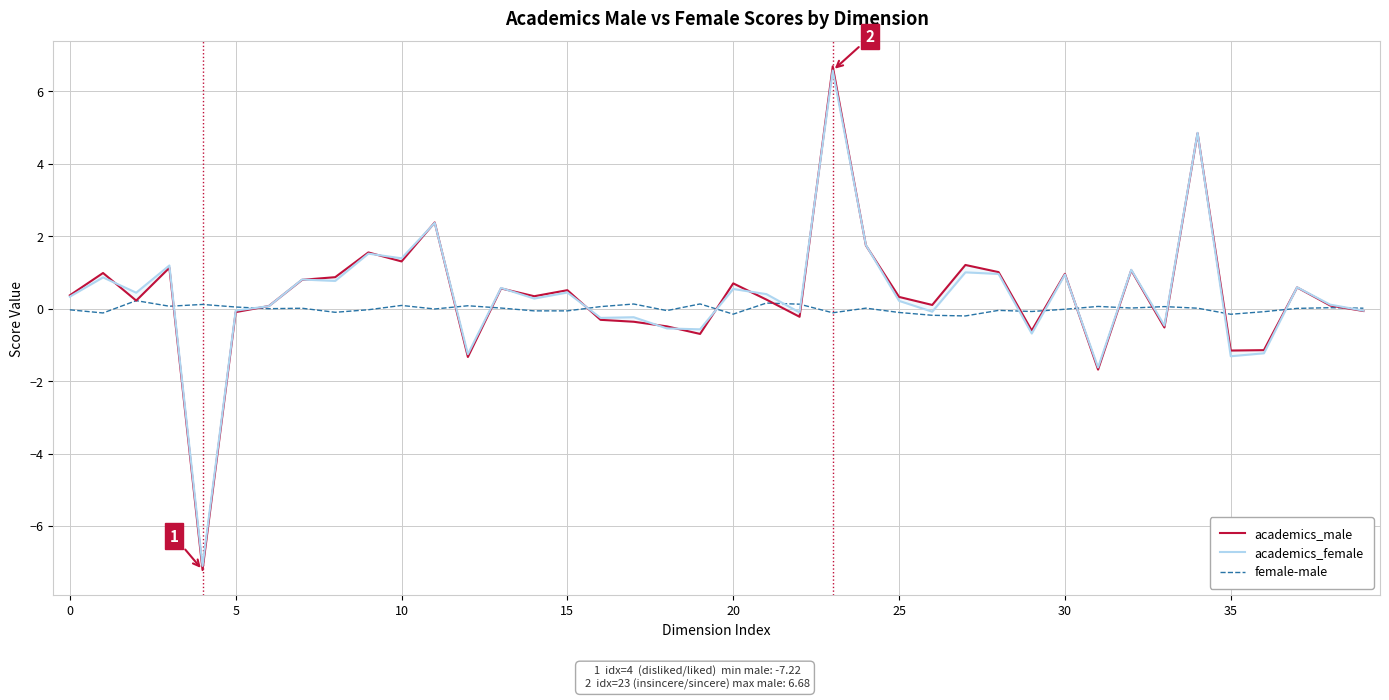

Between 0 and 5, which series saw the biggest shift?

academics_male